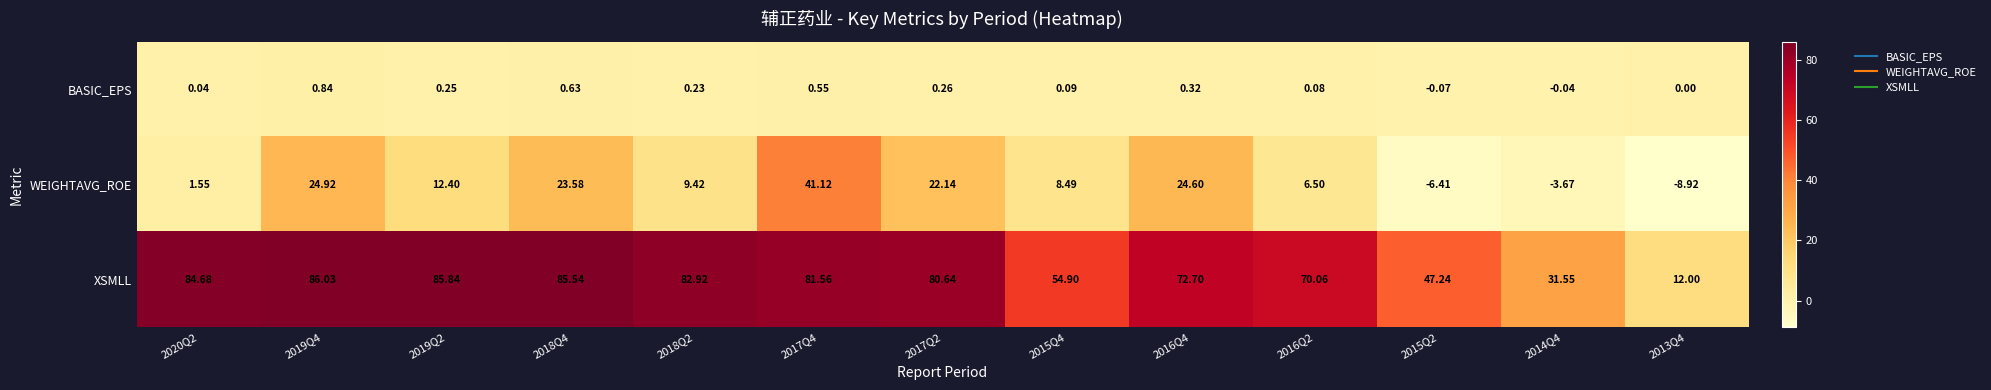

Between 2020Q2 and 2019Q4, which series saw the biggest shift?

WEIGHTAVG_ROE